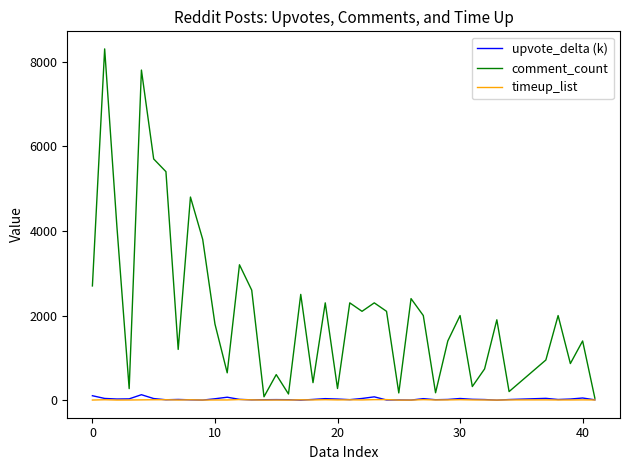

What is the maximum value shown in the chart?

8300.0